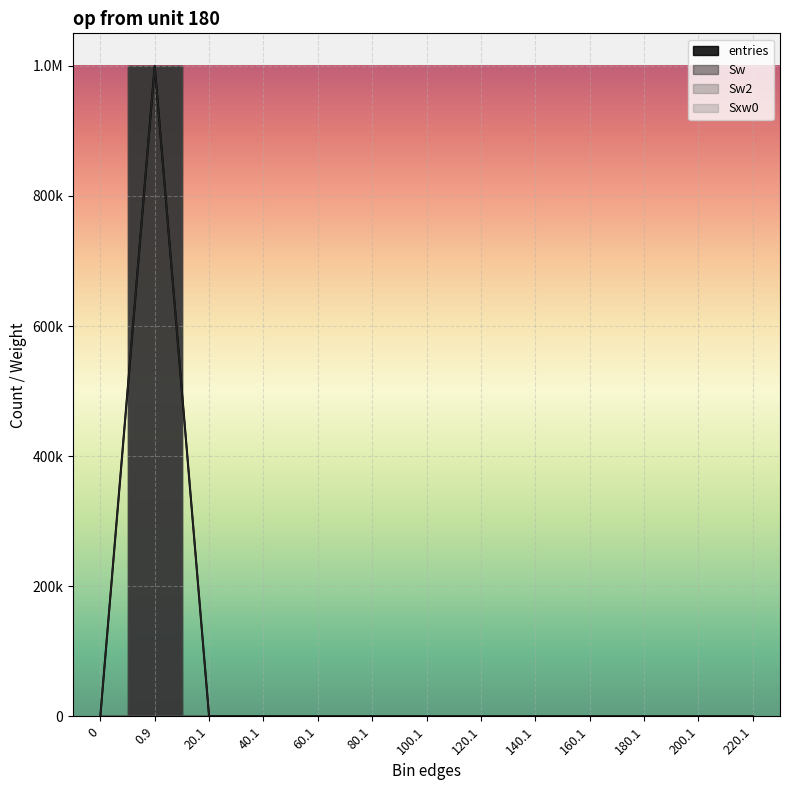

At 60.1, list the series in order from largest to smallest.

entries, Sw